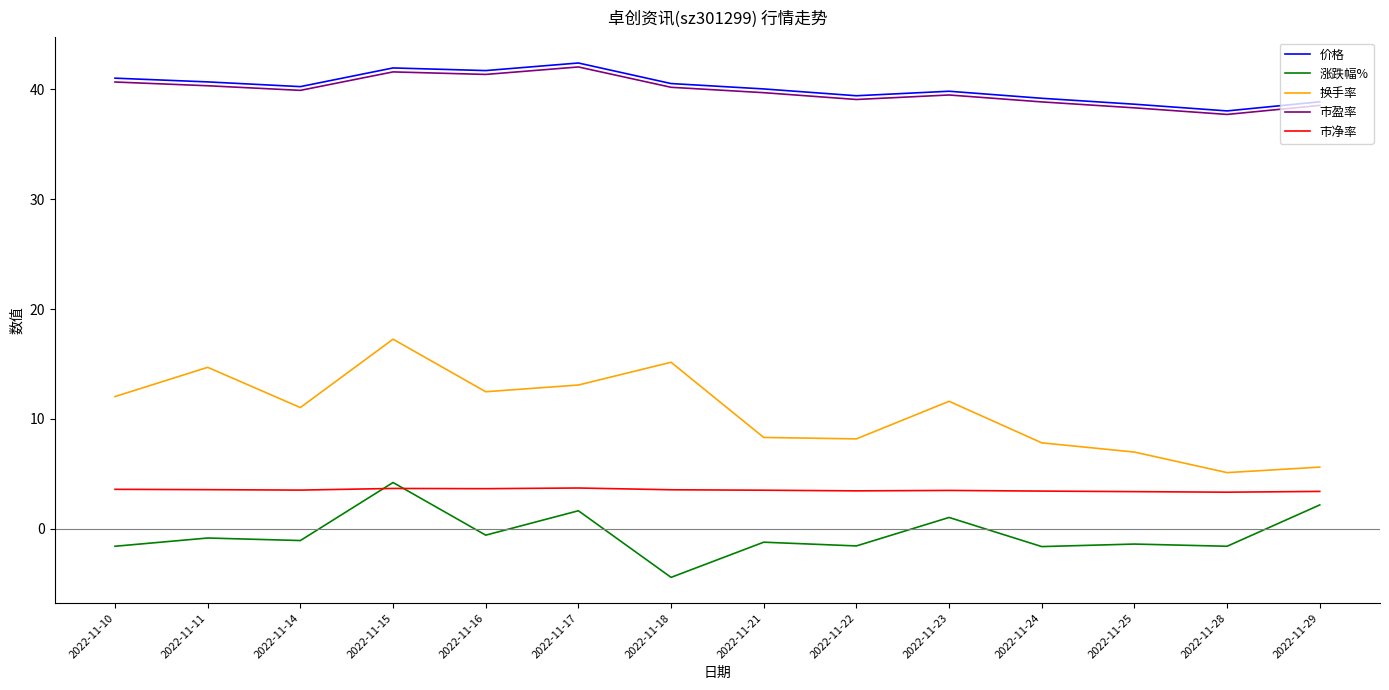

Is the value of 市净率 at 2022-11-24 greater than the value of 换手率 at 2022-11-23?

No